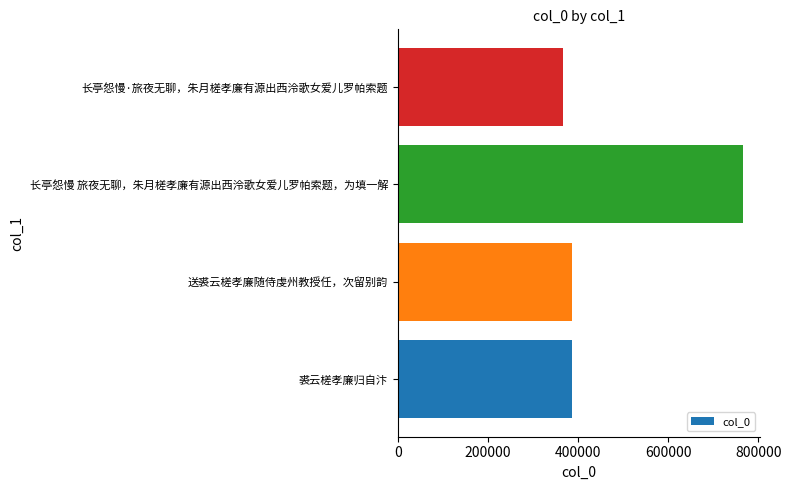

What is the minimum value shown in the chart?

367412